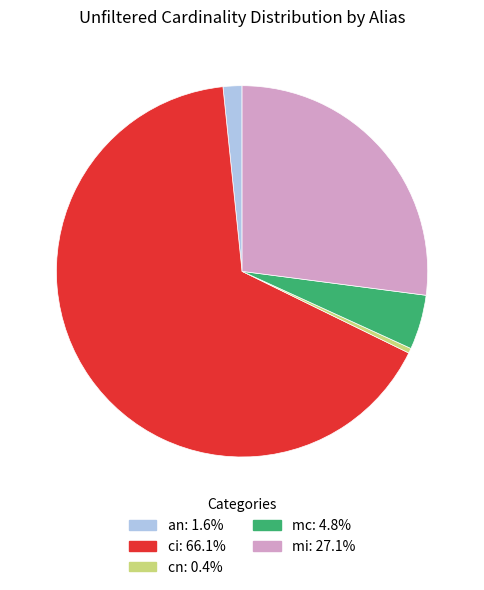

Which category accounts for the majority?

ci